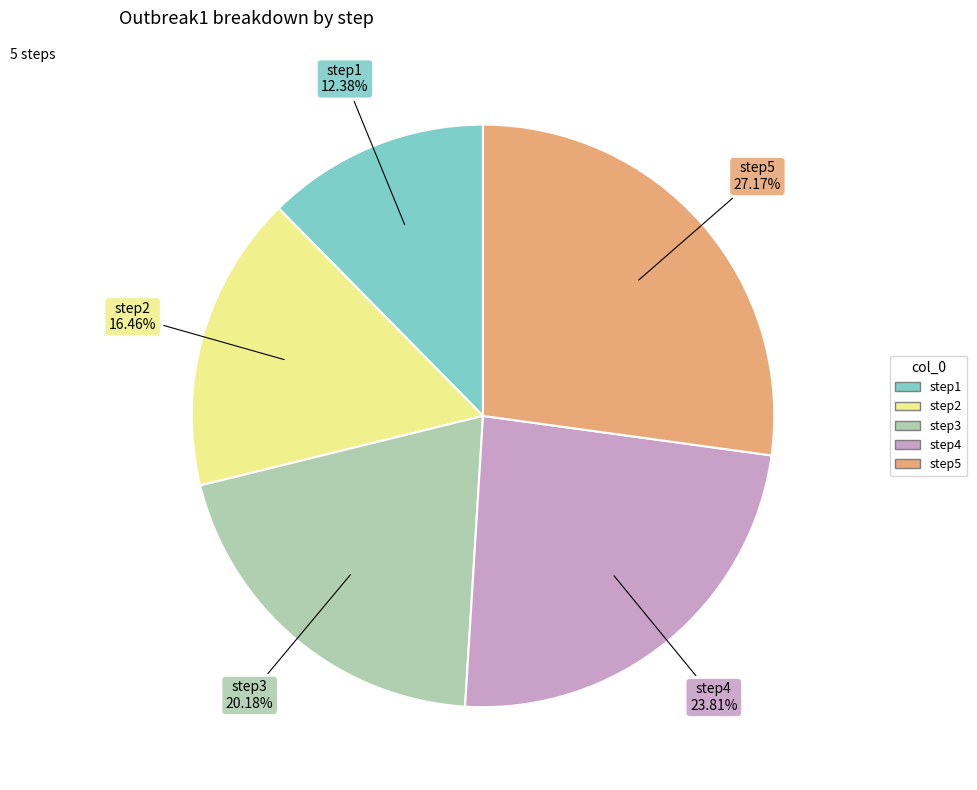

Between step2 and step5, which is larger?

step5